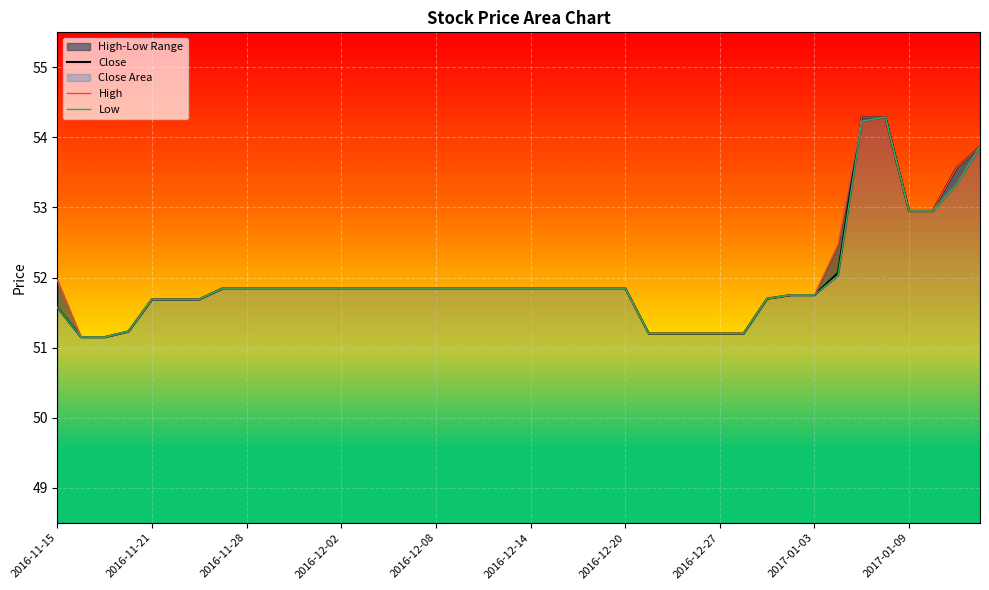

What position from the right is 15?

25